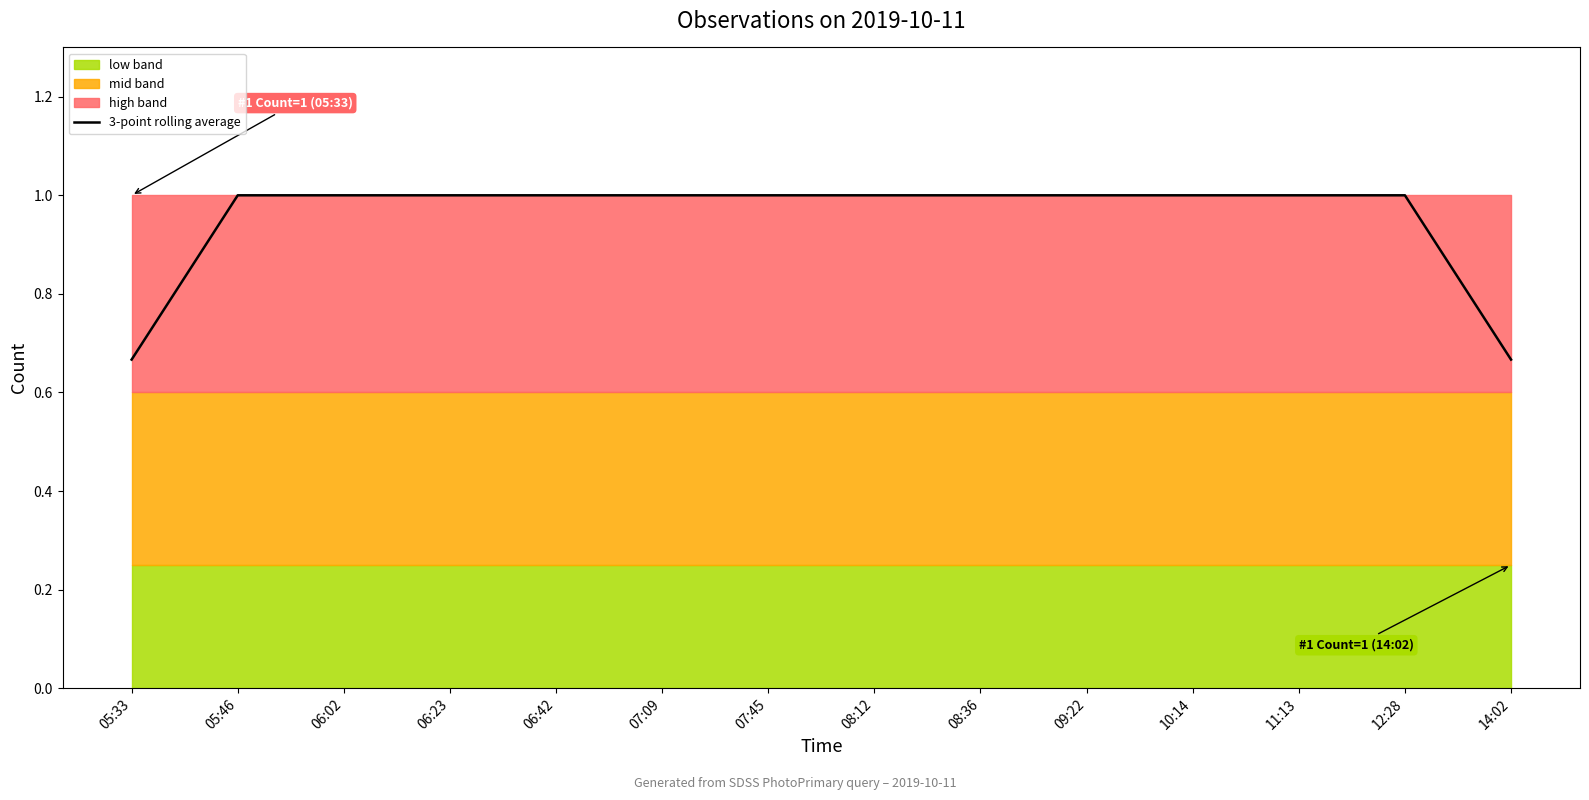

The 3-point rolling average series shows 1.0 at 06:23. True or false?

True